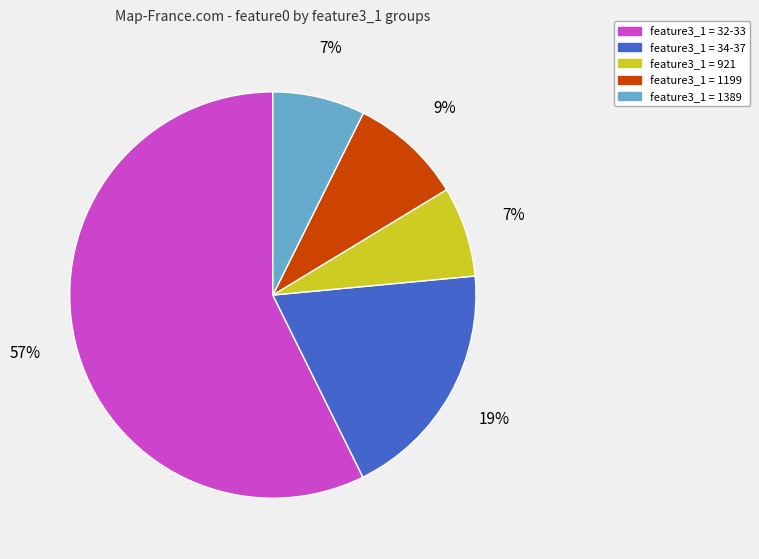

Is there any slice that represents more than half of the pie?

Yes